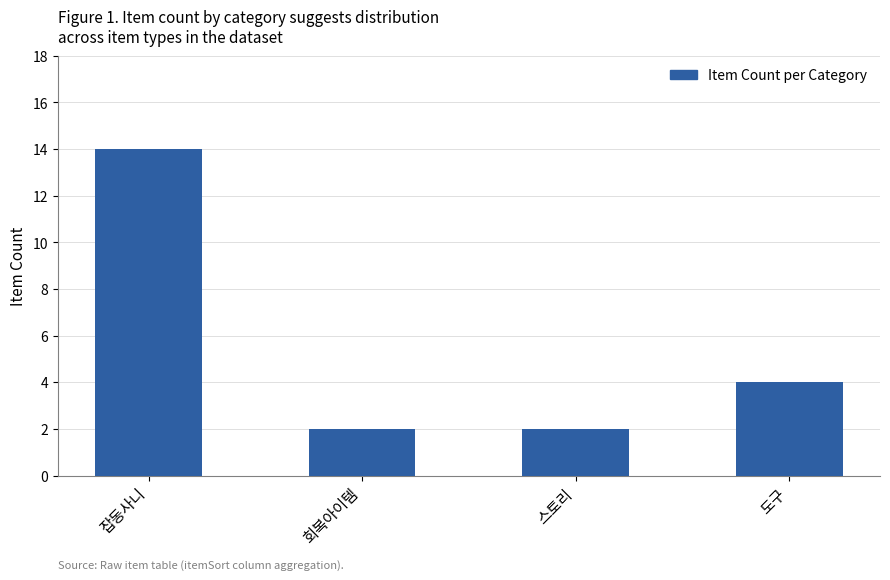

True or false: the data shows 2 at 회복아이템.

True